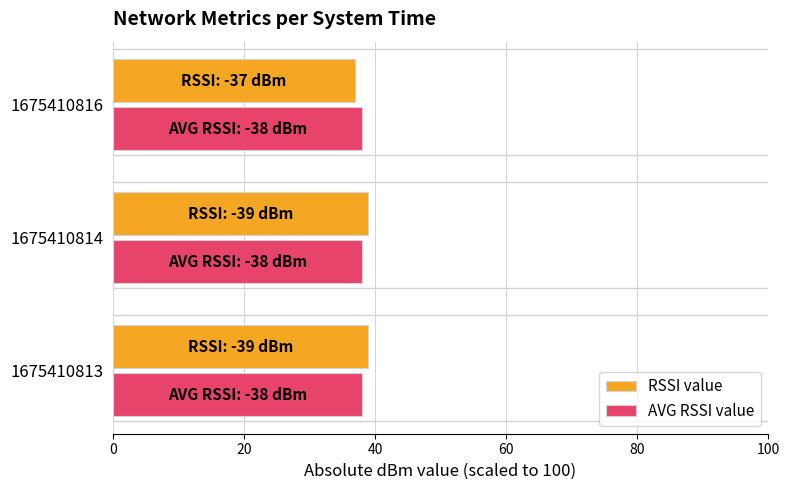

Which series has the largest range (max minus min)?

RSSI value